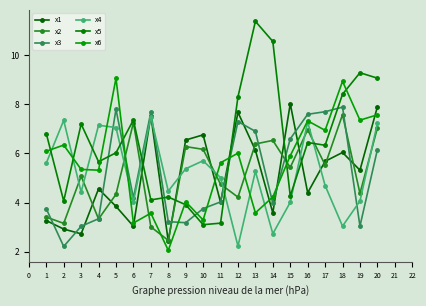

What are all the series names shown in the legend?

x1, x2, x3, x4, x5, x6